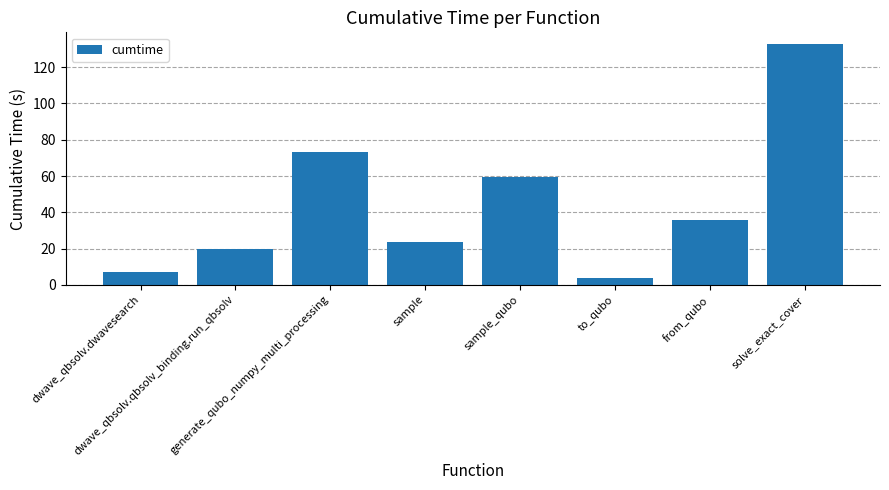

What is the smallest value displayed?

4.0